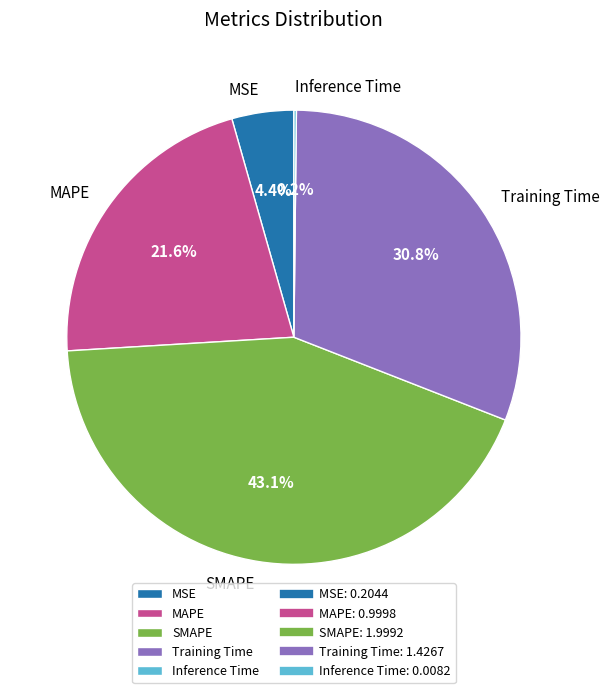

Is there any slice that represents more than half of the pie?

No